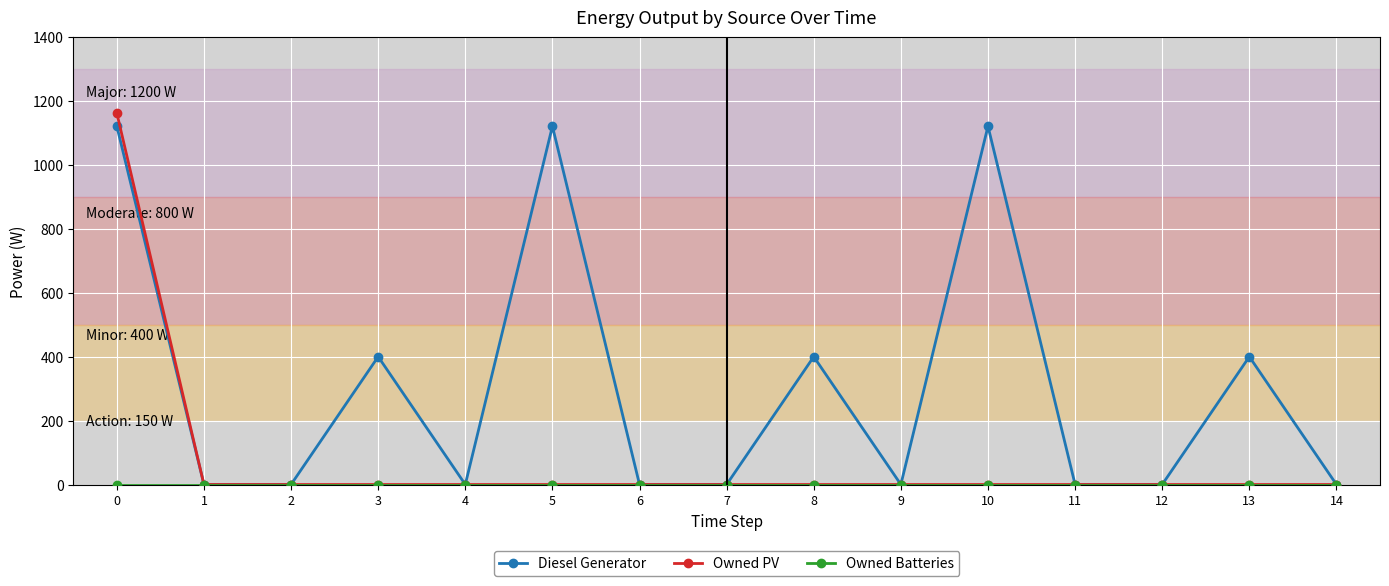

Which series has the largest total across all categories?

Diesel Generator